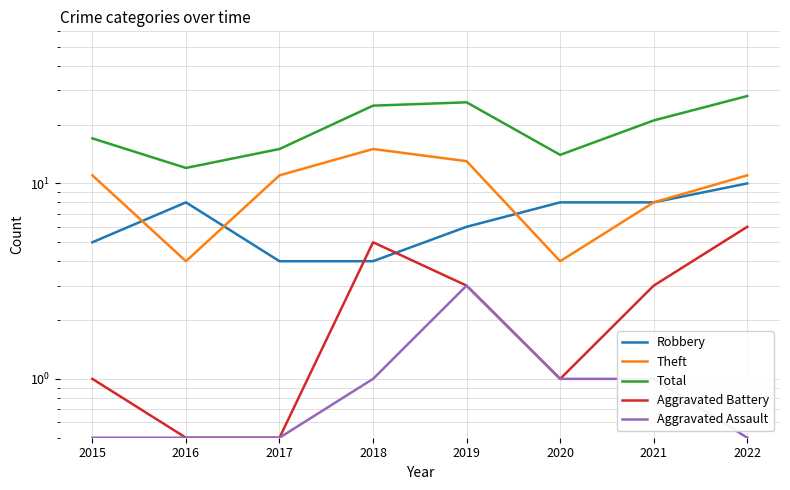

How many values in the Aggravated Assault series exceed 1?

1